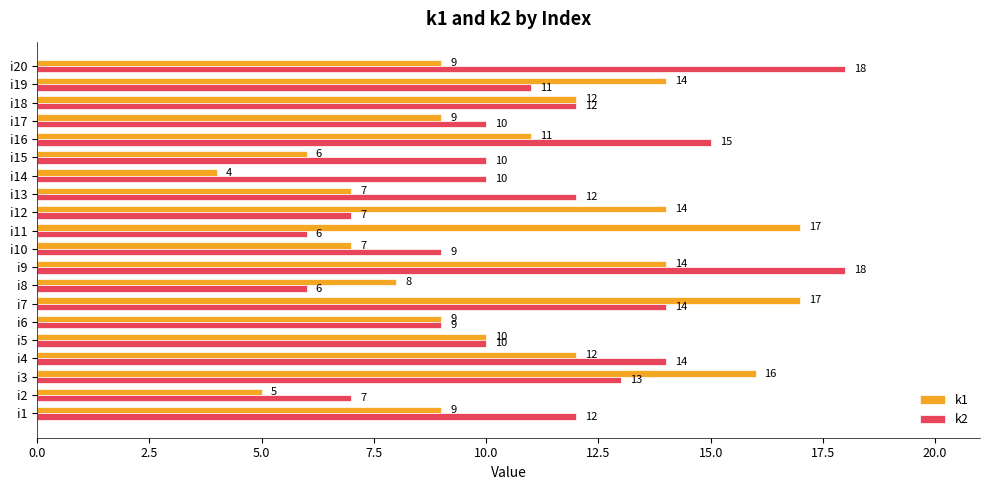

Where is k1 nearest to the value 10?

i5